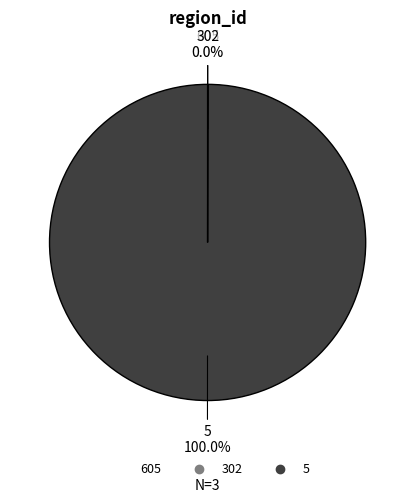

Is 5 the majority of the pie?

Yes